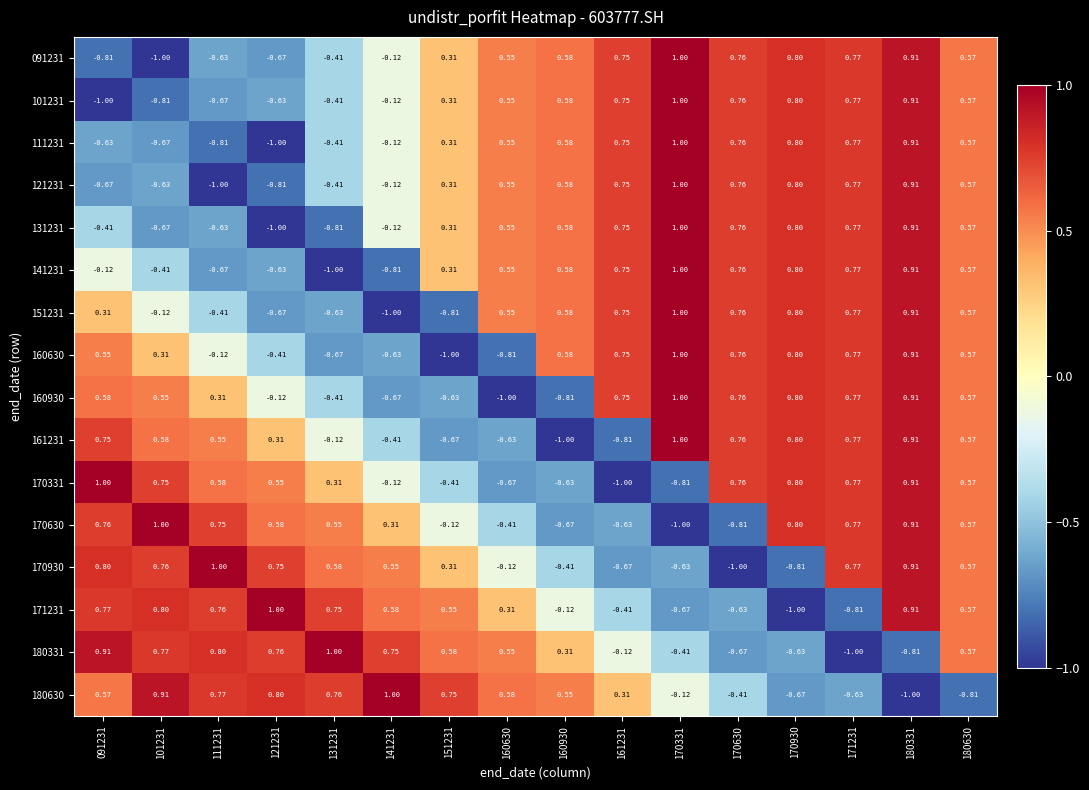

Is the value of 180630 at 180331 greater than the value of 091231 at 131231?

No